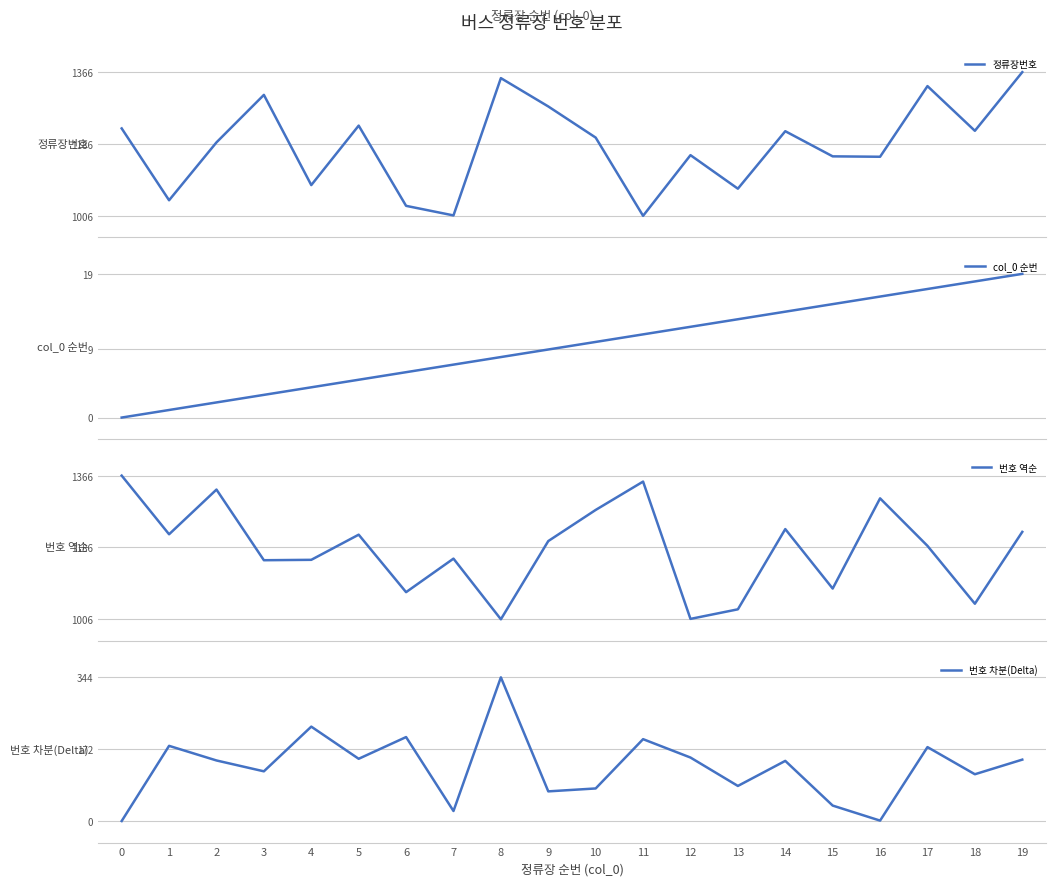

At 7, list the series in order from largest to smallest.

번호 역순, 정류장번호, 번호 차분(Delta), col_0 순번